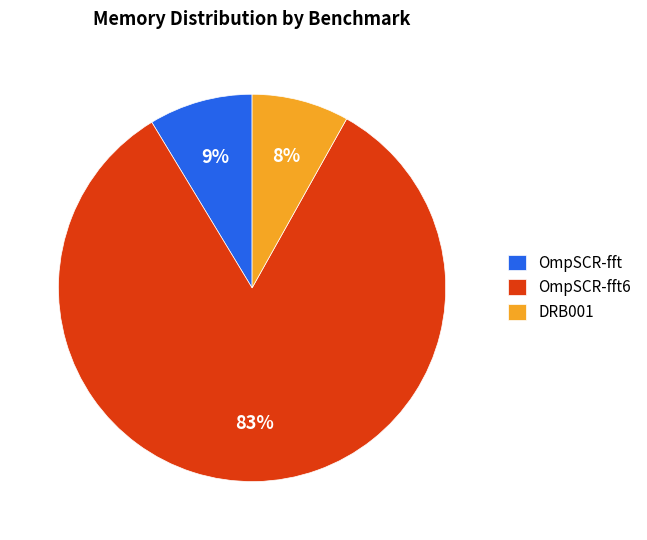

Which has a higher value, OmpSCR-fft6 or OmpSCR-fft?

OmpSCR-fft6